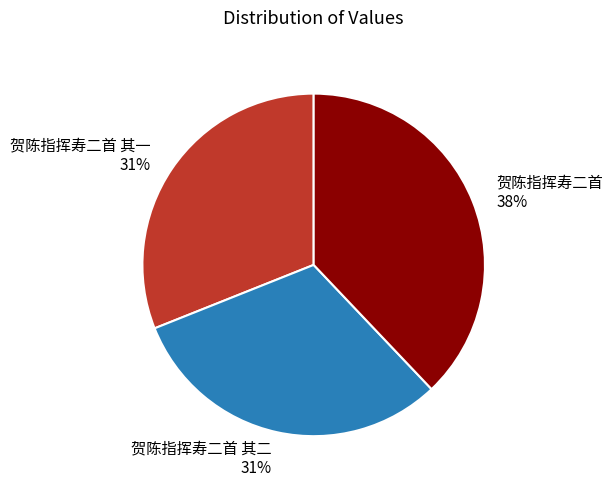

To the nearest percent, what is the difference between the largest and smallest slice percentages?

7%